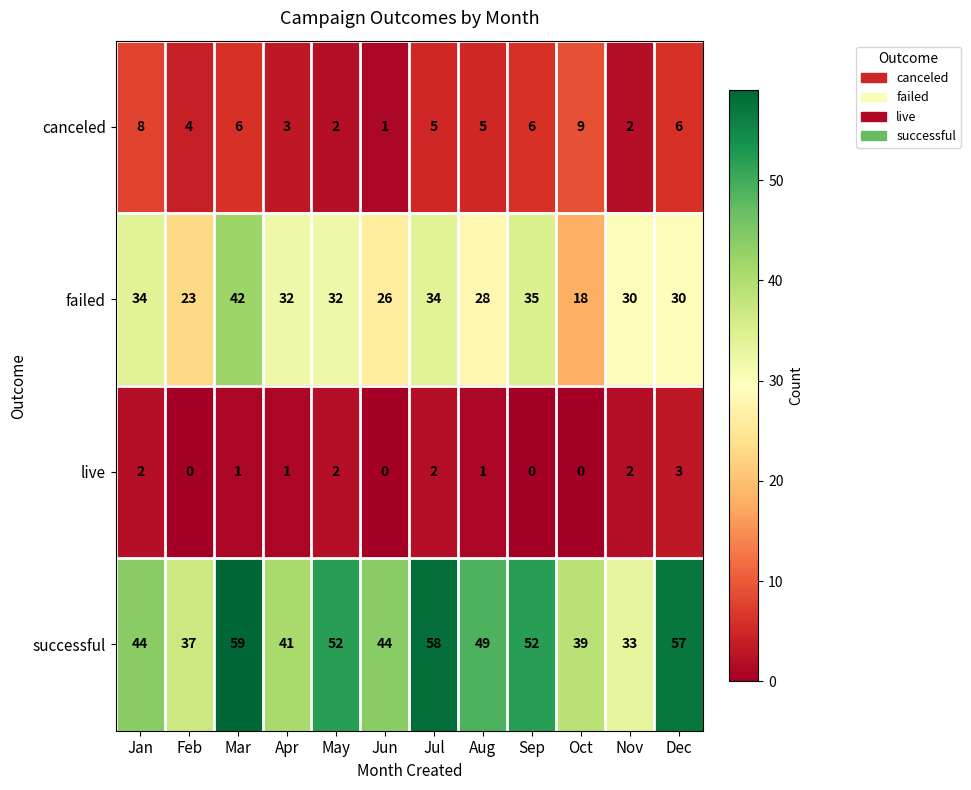

At how many categories does at least one series exceed 13?

12